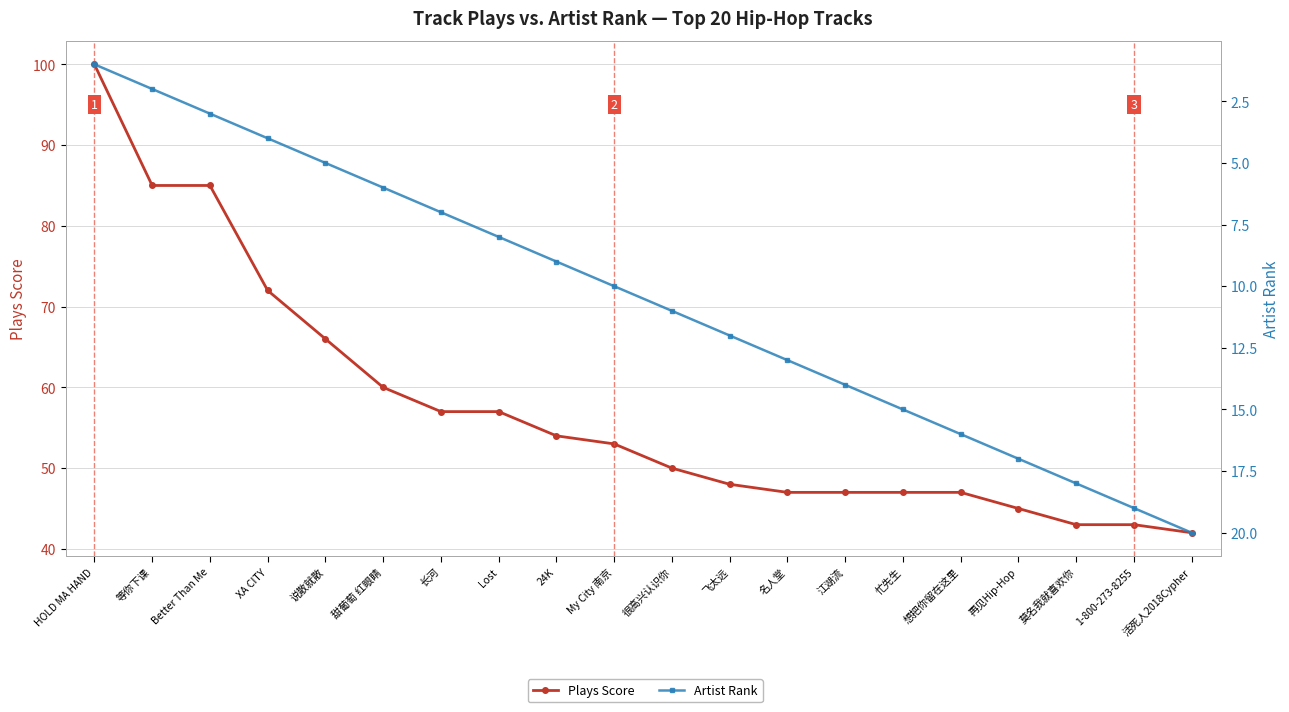

What is the difference between the maximum and minimum values in the Artist Rank series?

19